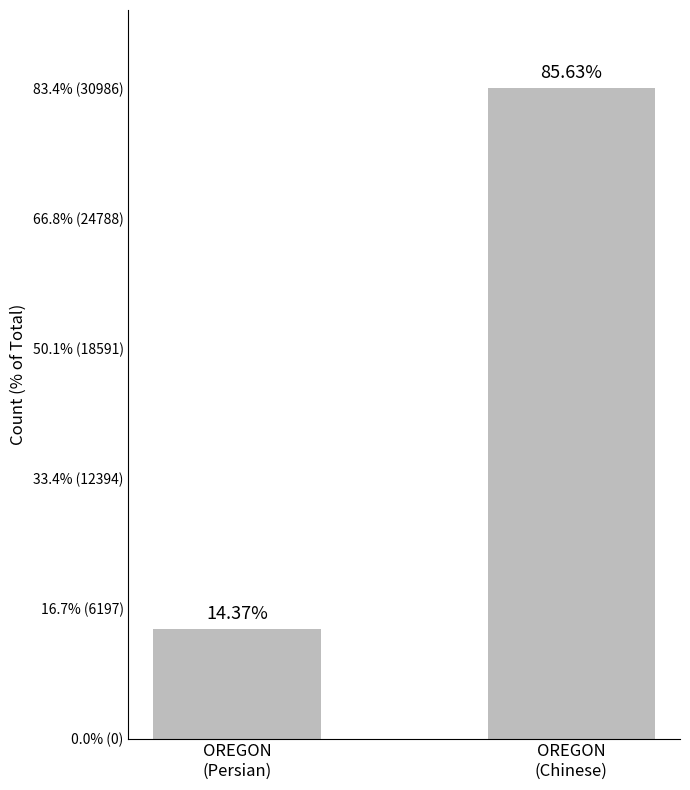

Reading left to right, extract all data points from this chart.

OREGON
(Persian)=5198	OREGON
(Chinese)=30986